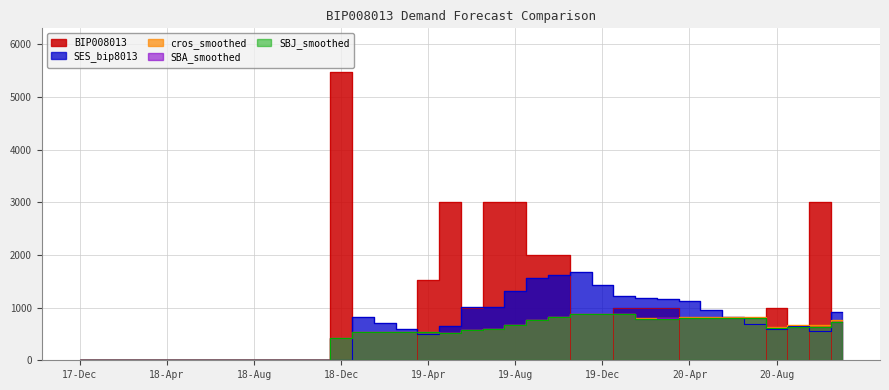

After their last crossing, which series has the higher values: SBA_smoothed or SBJ_smoothed?

SBA_smoothed